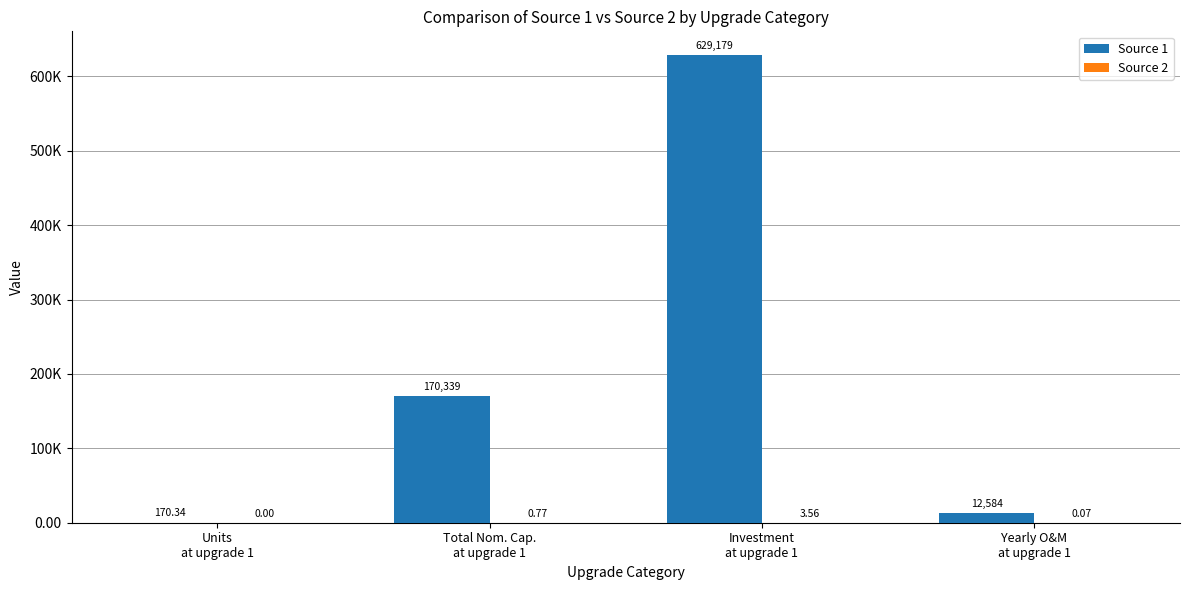

Are the bars horizontal?

No